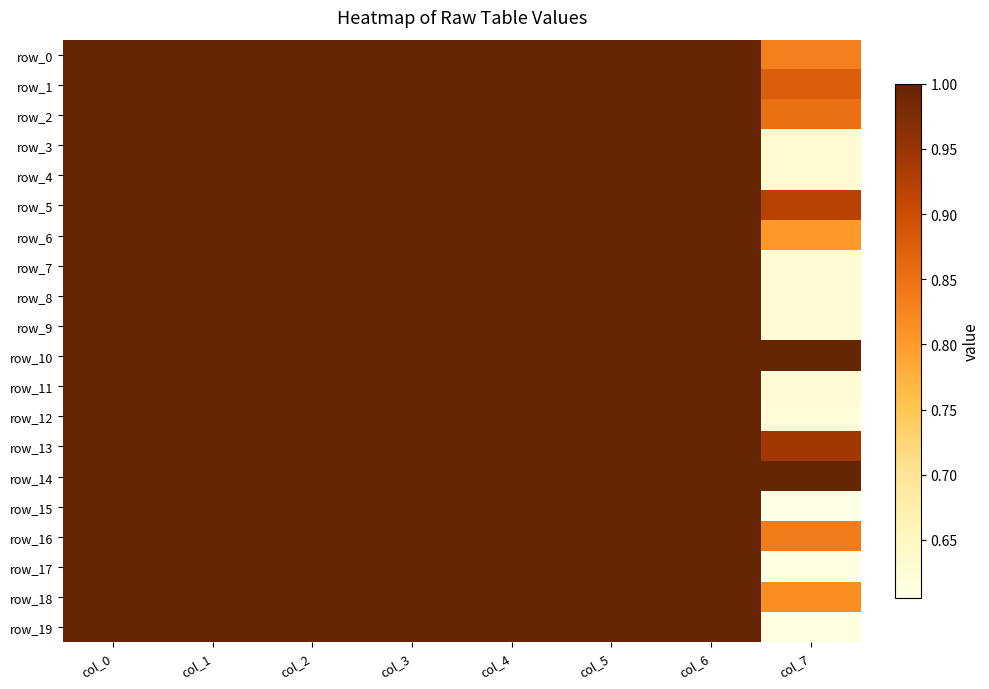

Which label corresponds to the smallest value in the chart?

col_7